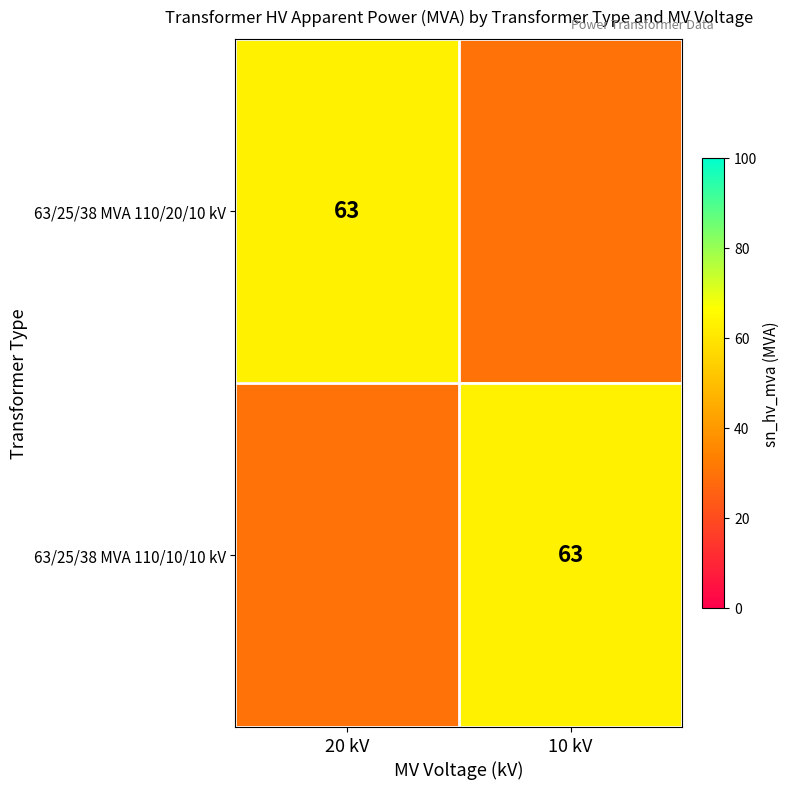

At which category is the sum across all series the highest?

20 kV